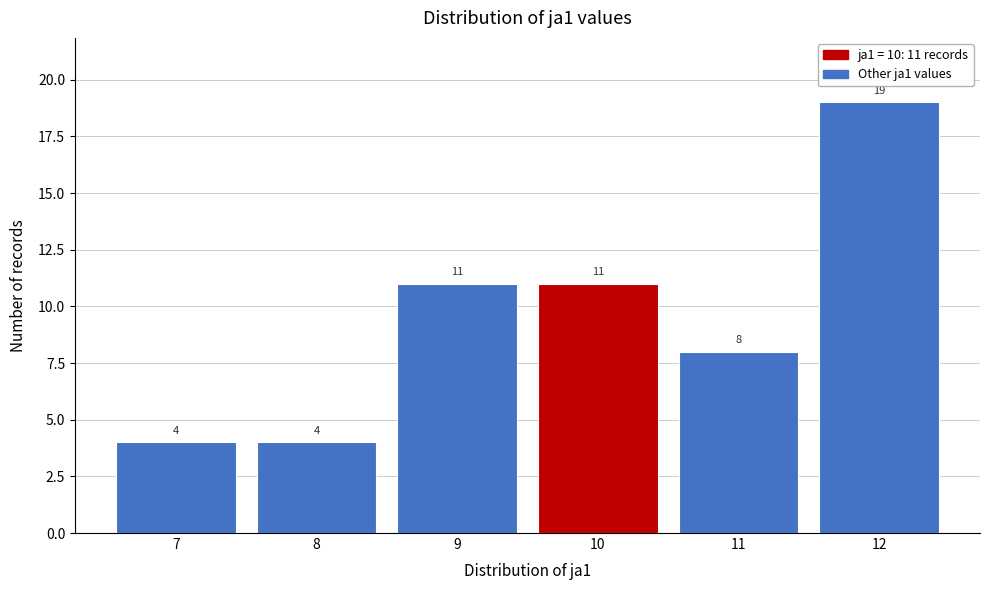

Reading left to right, what are all the values shown in this chart?

7=4	8=4	9=11	10=11	11=8	12=19